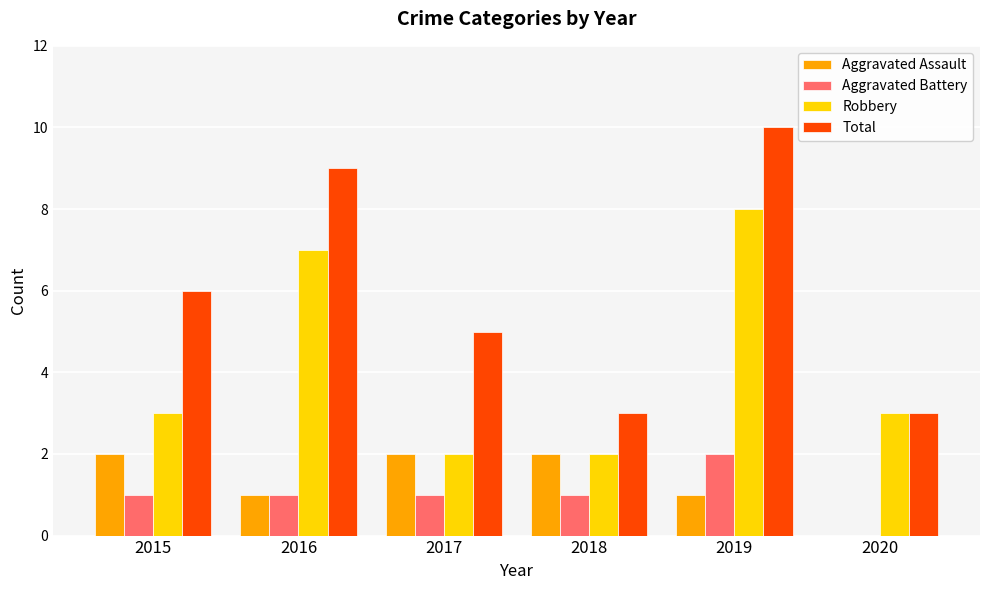

Read the Robbery value at 2016.

7